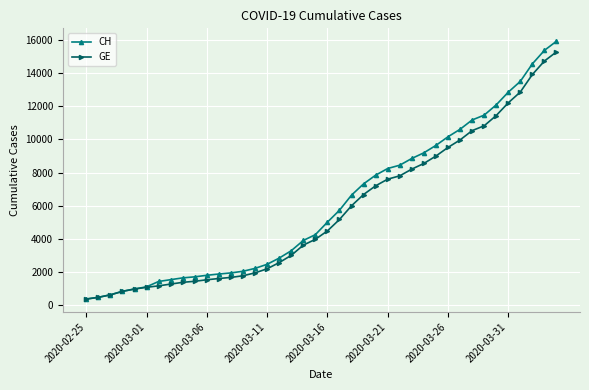

Which series has the widest spread of values?

CH